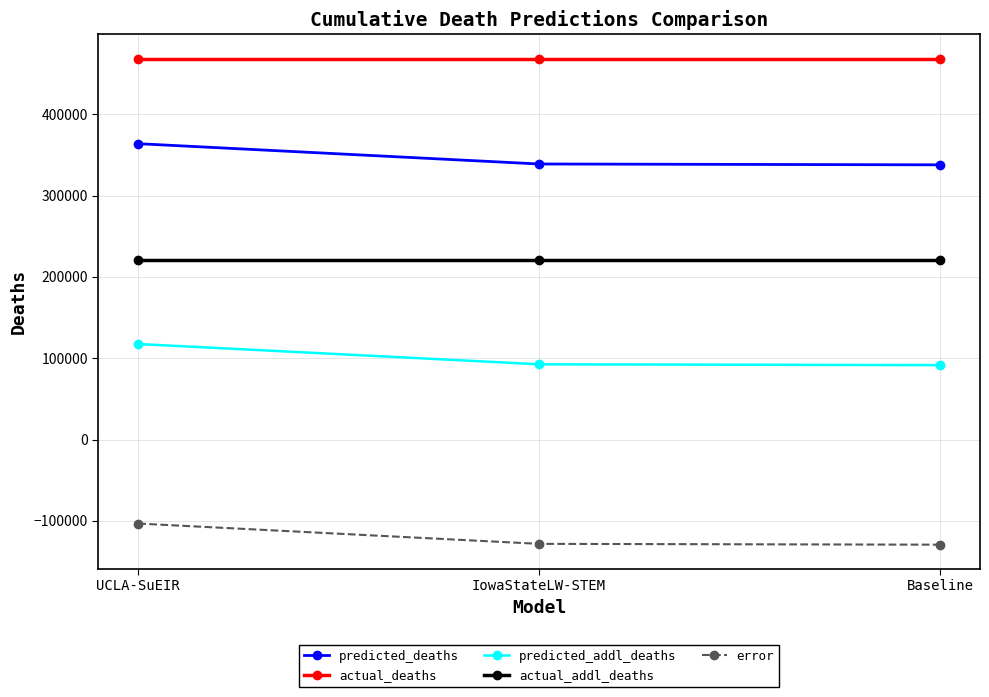

At which label is predicted_addl_deaths closest to 104528?

IowaStateLW-STEM